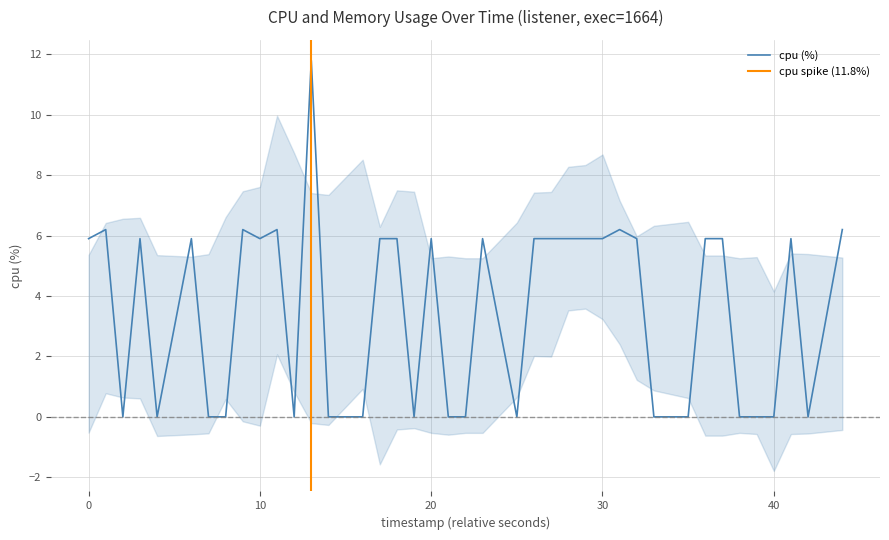

What is the highest value of the cpu (%) series?

11.8